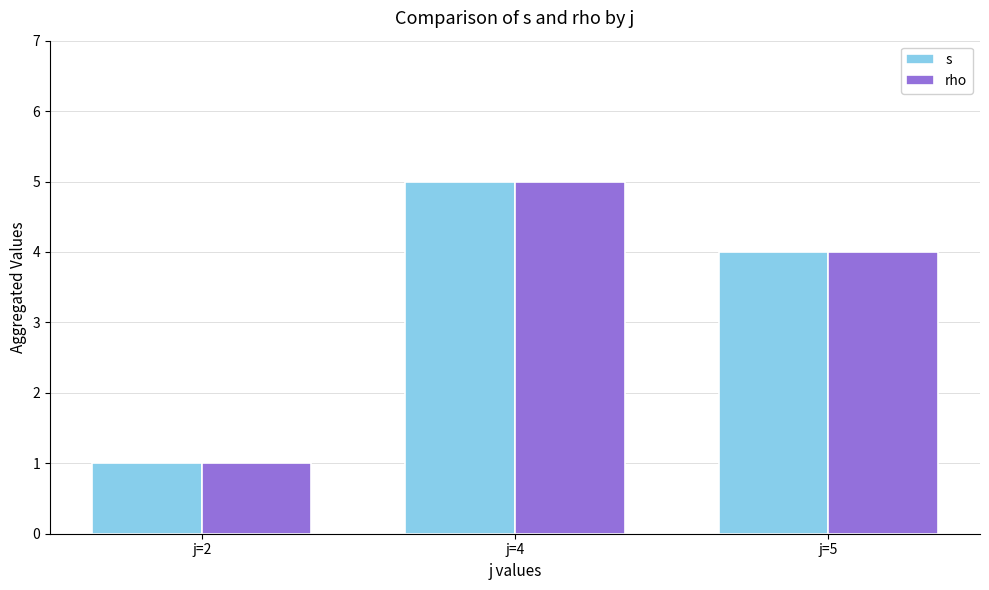

What is the difference between the second highest and minimum values in the s series?

3